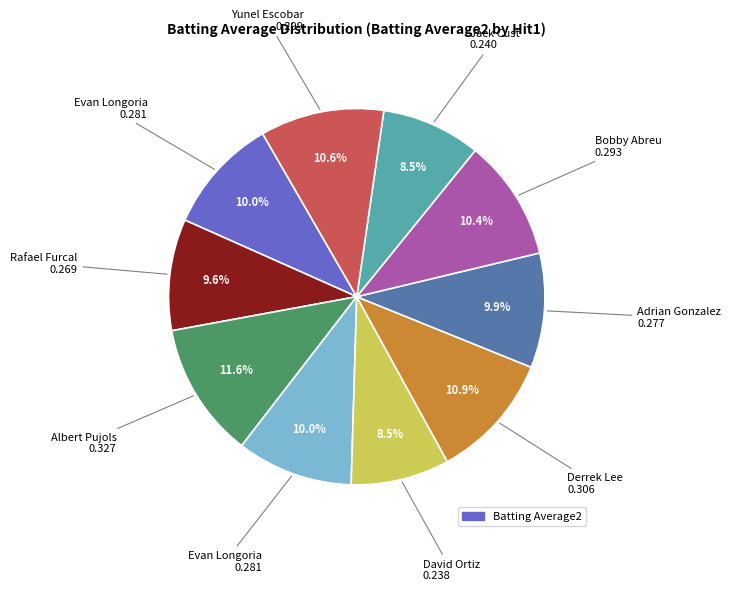

Is there a majority slice in this chart?

No